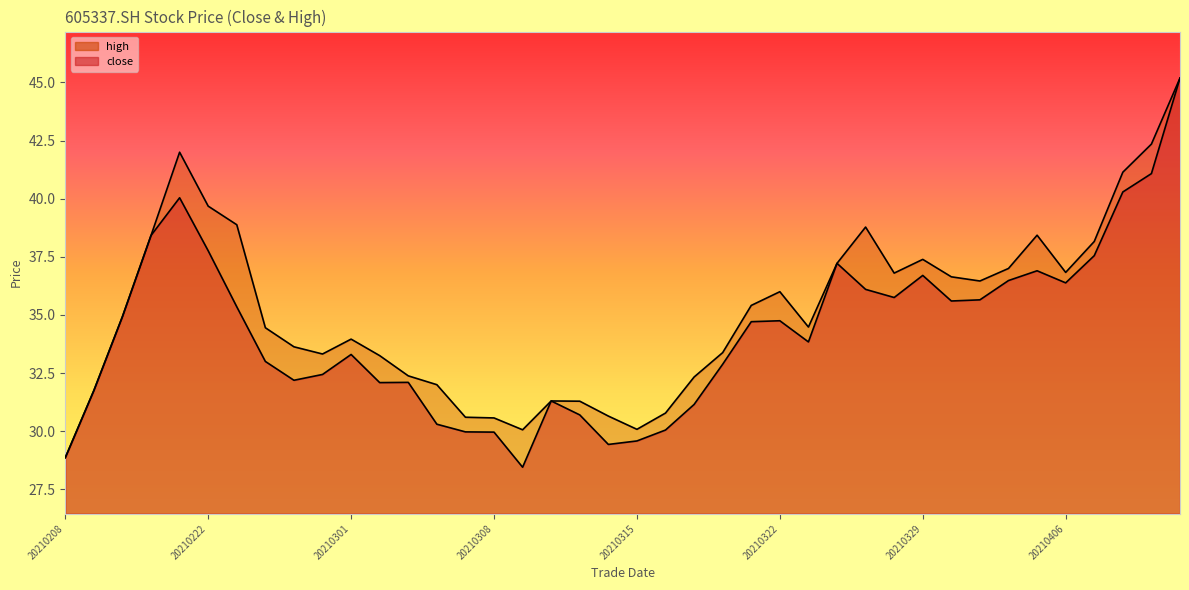

What value does the high series have at 20210402?

38.4